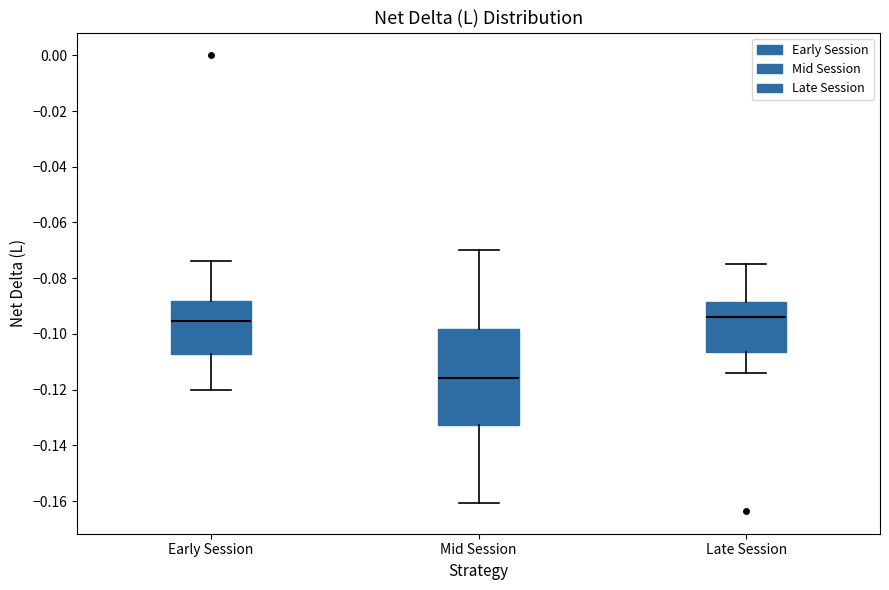

Reading left to right, read every box against the y-axis: the position of its median line, the range the box covers, and the ends of its whiskers. The values are not printed on the chart, so give them approximately, as read against the axis.

Early Session: median -0.096, box -0.108 to -0.088, whiskers -0.120 to -0.074
Mid Session: median -0.116, box -0.132 to -0.098, whiskers -0.160 to -0.070
Late Session: median -0.094, box -0.106 to -0.088, whiskers -0.114 to -0.074